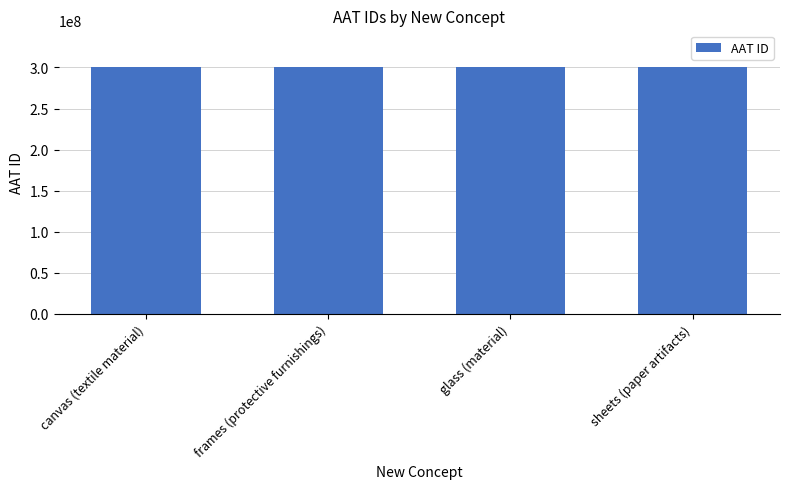

Are the bars horizontal?

No